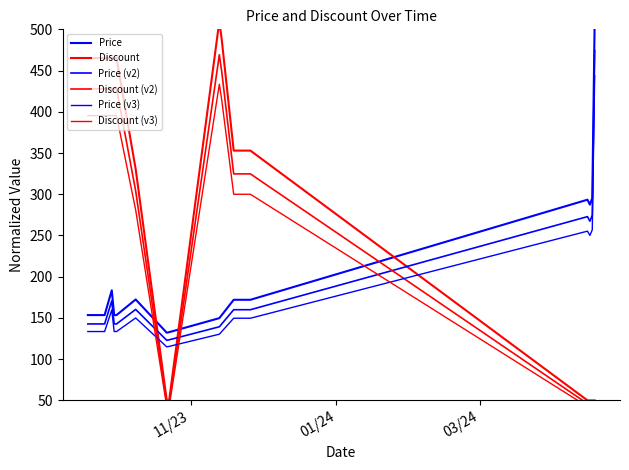

List the series in order of their peak value, lowest first.

Discount (v3), Price (v3), Discount (v2), Price (v2), Price, Discount